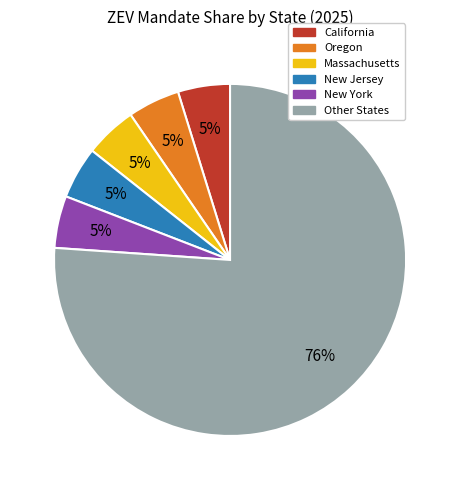

How many slices are in this pie chart?

6